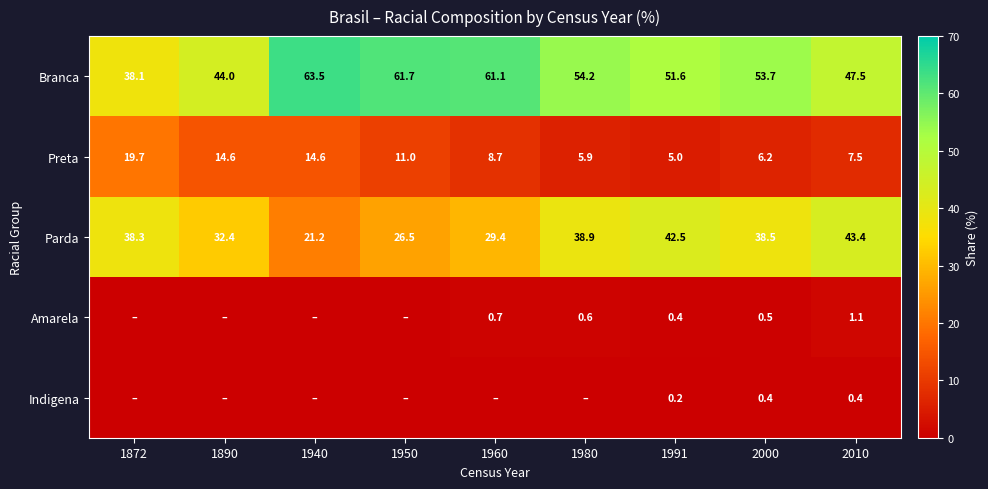

List the labels in order of Parda value, largest first.

2010, 1991, 1980, 2000, 1872, 1890, 1960, 1950, 1940